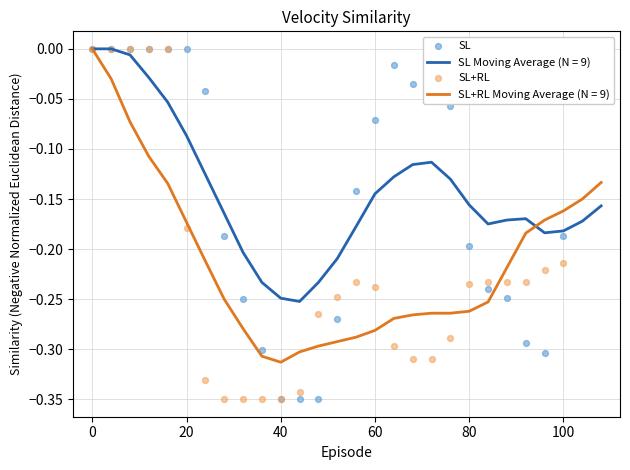

Which series contains the lowest Y value?

SL